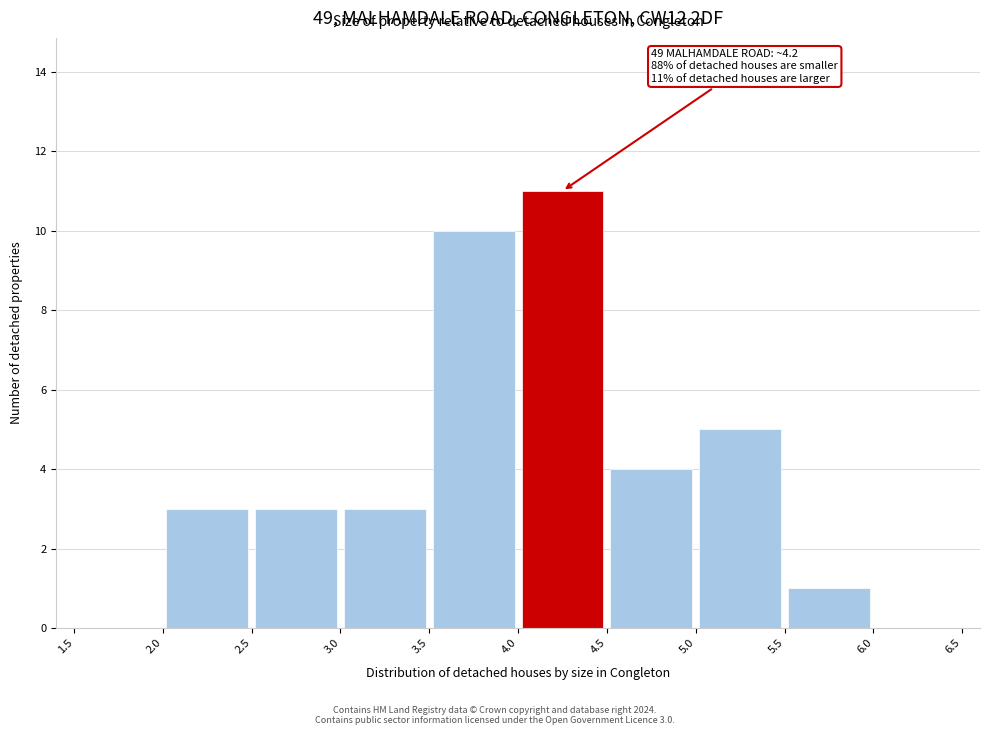

Over which range of the x-axis is the bar tallest?

4.0 to 4.5